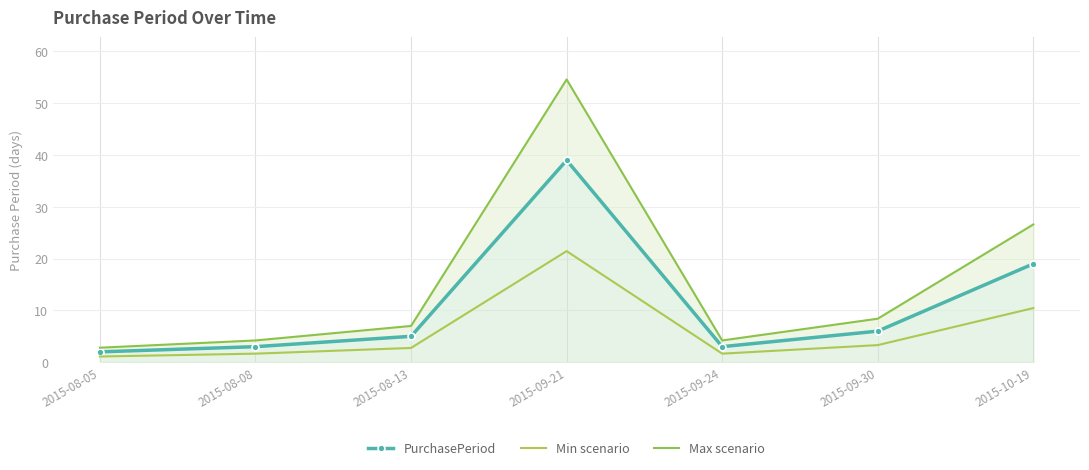

Which series has the widest spread of values?

Max scenario